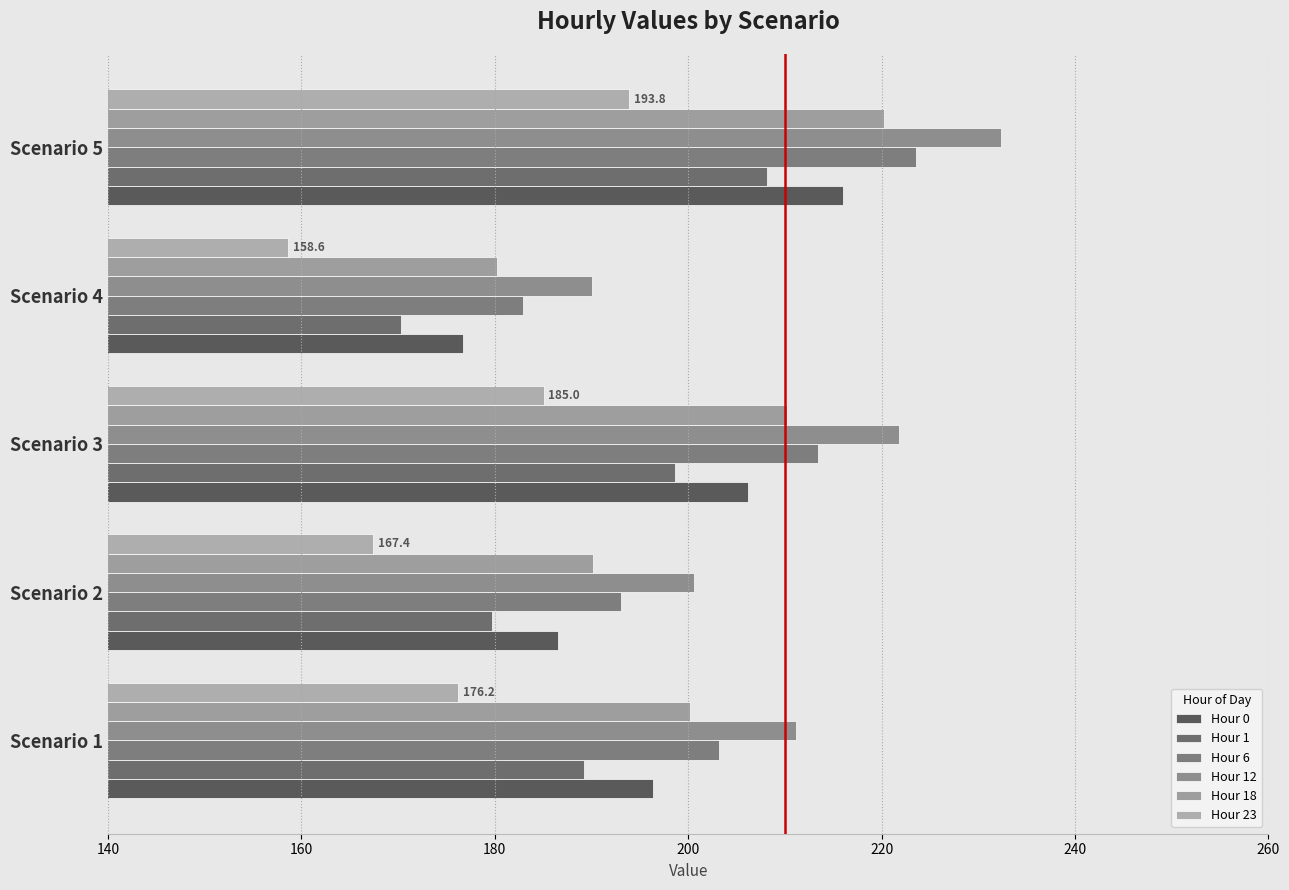

Rank the series by their maximum value, from highest to lowest.

Hour 12, Hour 6, Hour 18, Hour 0, Hour 1, Hour 23